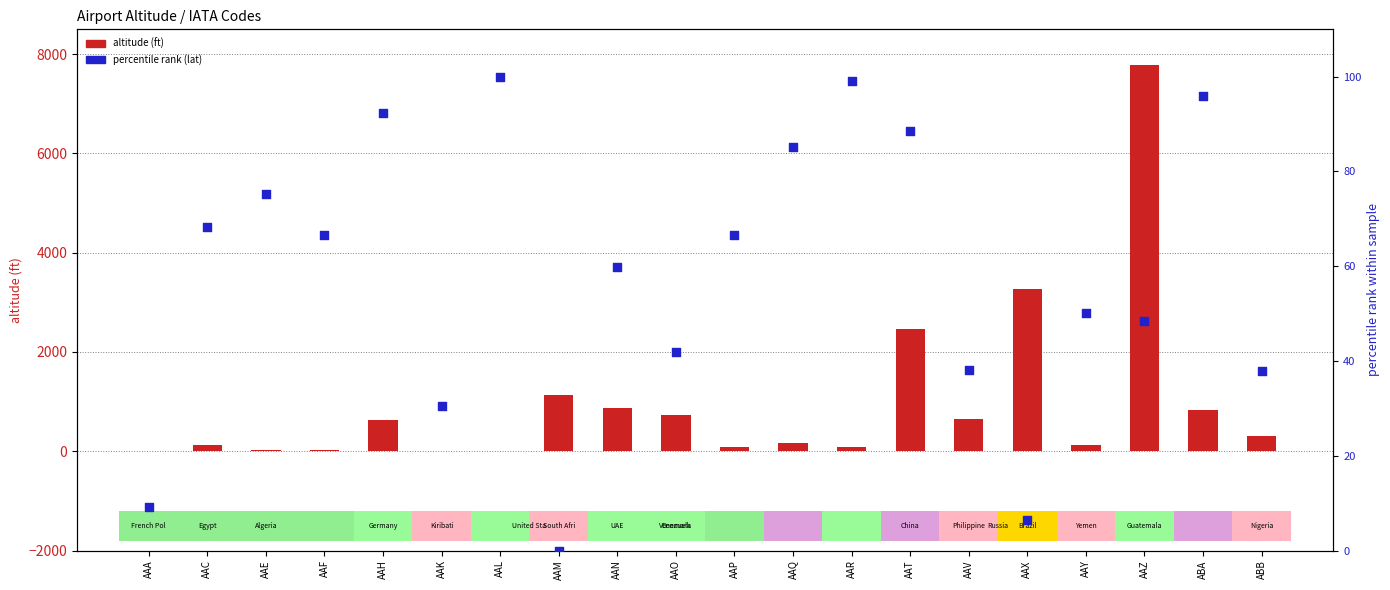

Which series has the widest spread of Y values?

altitude (ft)